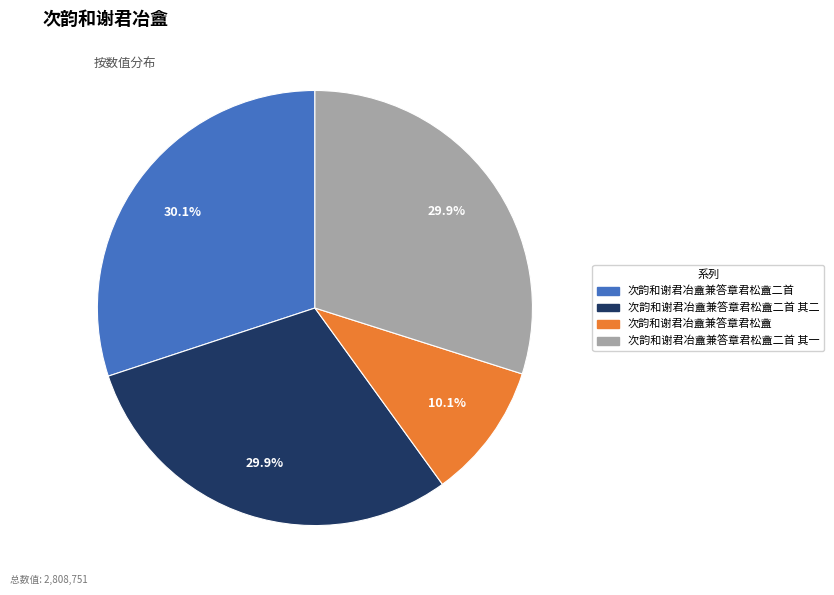

What is the total percentage of 次韵和谢君冶盦兼答章君松盦 and 次韵和谢君冶盦兼答章君松盦二首?

40.2%